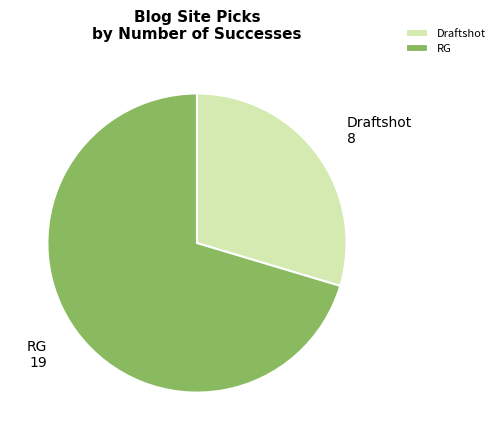

Count the number of slices in the pie.

2